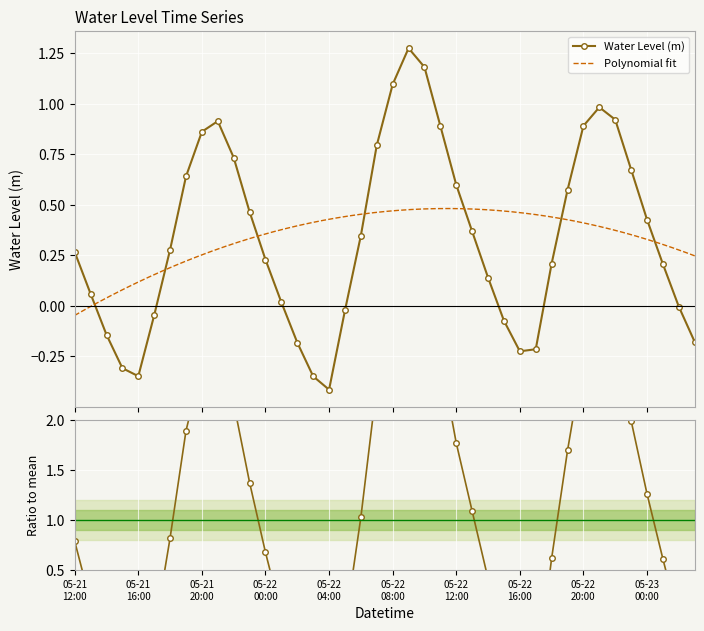

What is the greatest value displayed?

1.3